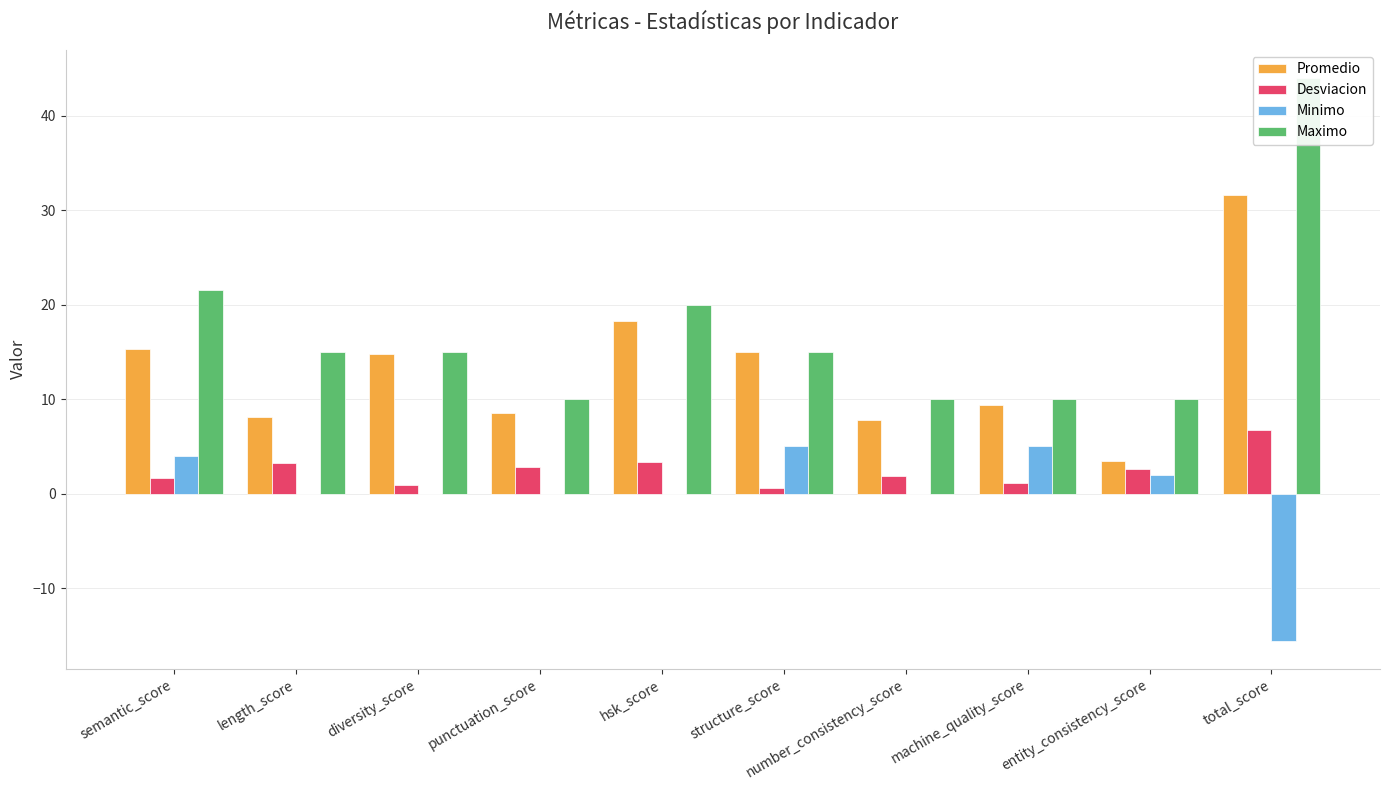

Where is Minimo nearest to the value -5?

length_score